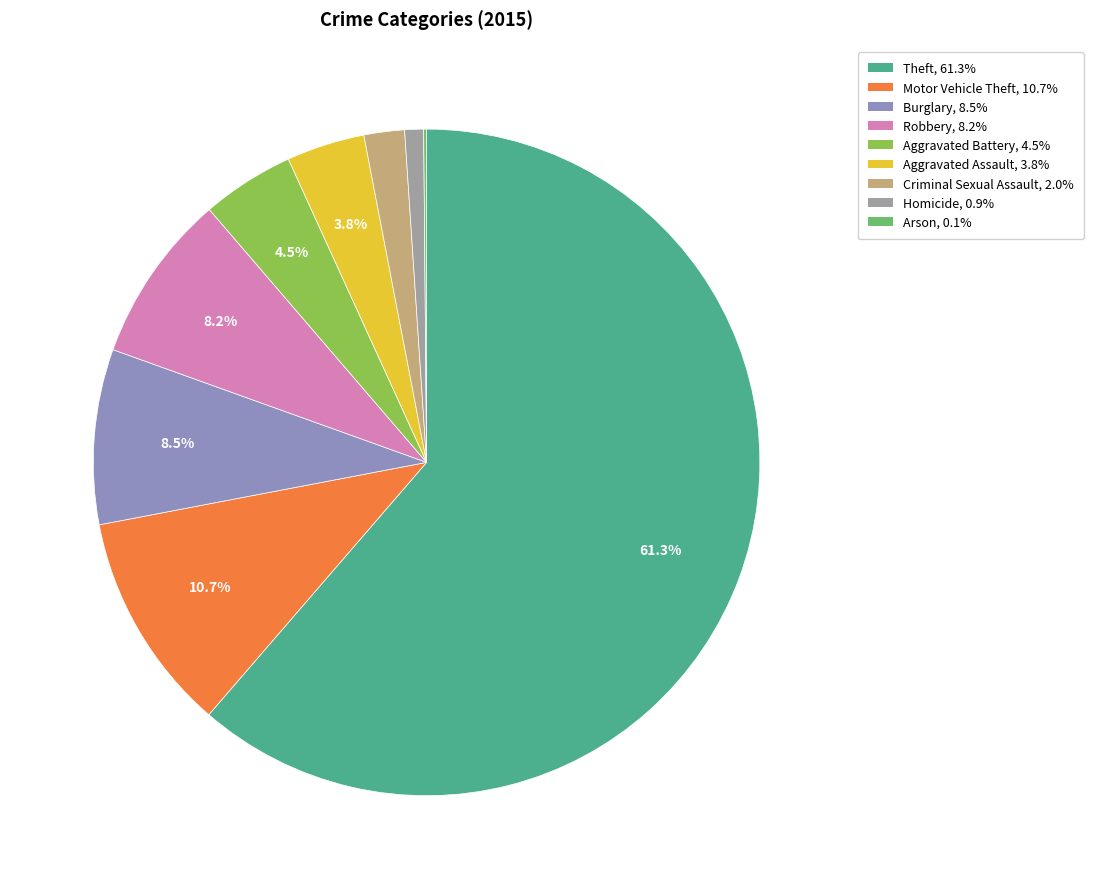

Count the number of slices in the pie.

9